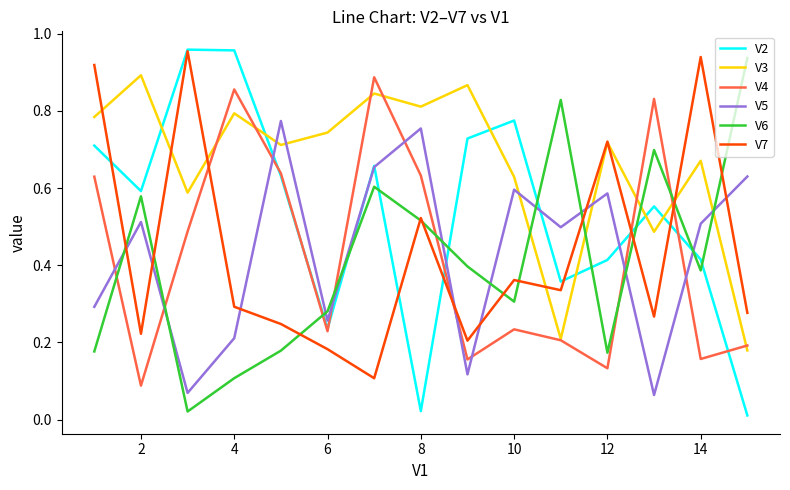

Which series ends up on top after the final intersection of V6 and V5?

V6